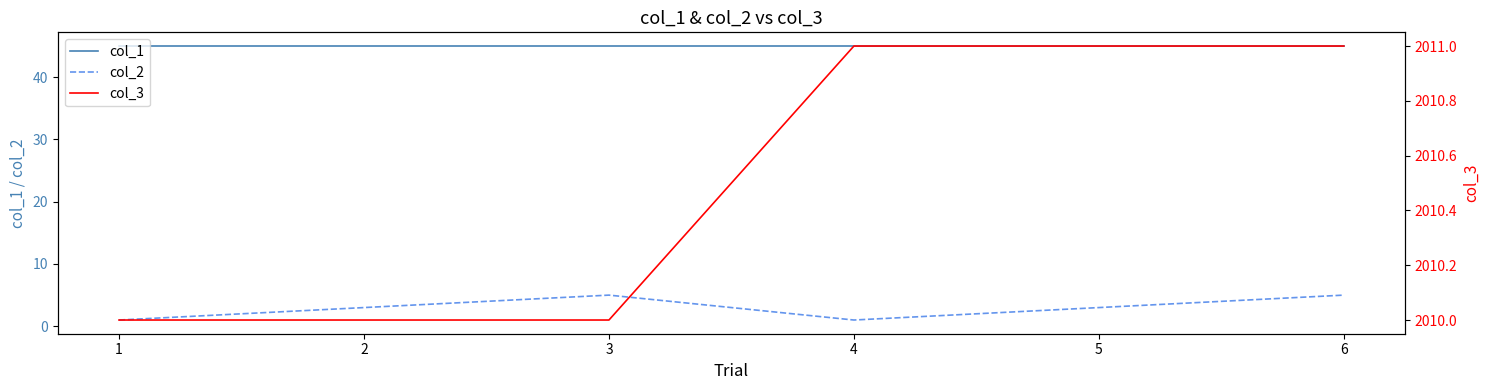

What value does the col_2 series have at 2?

3